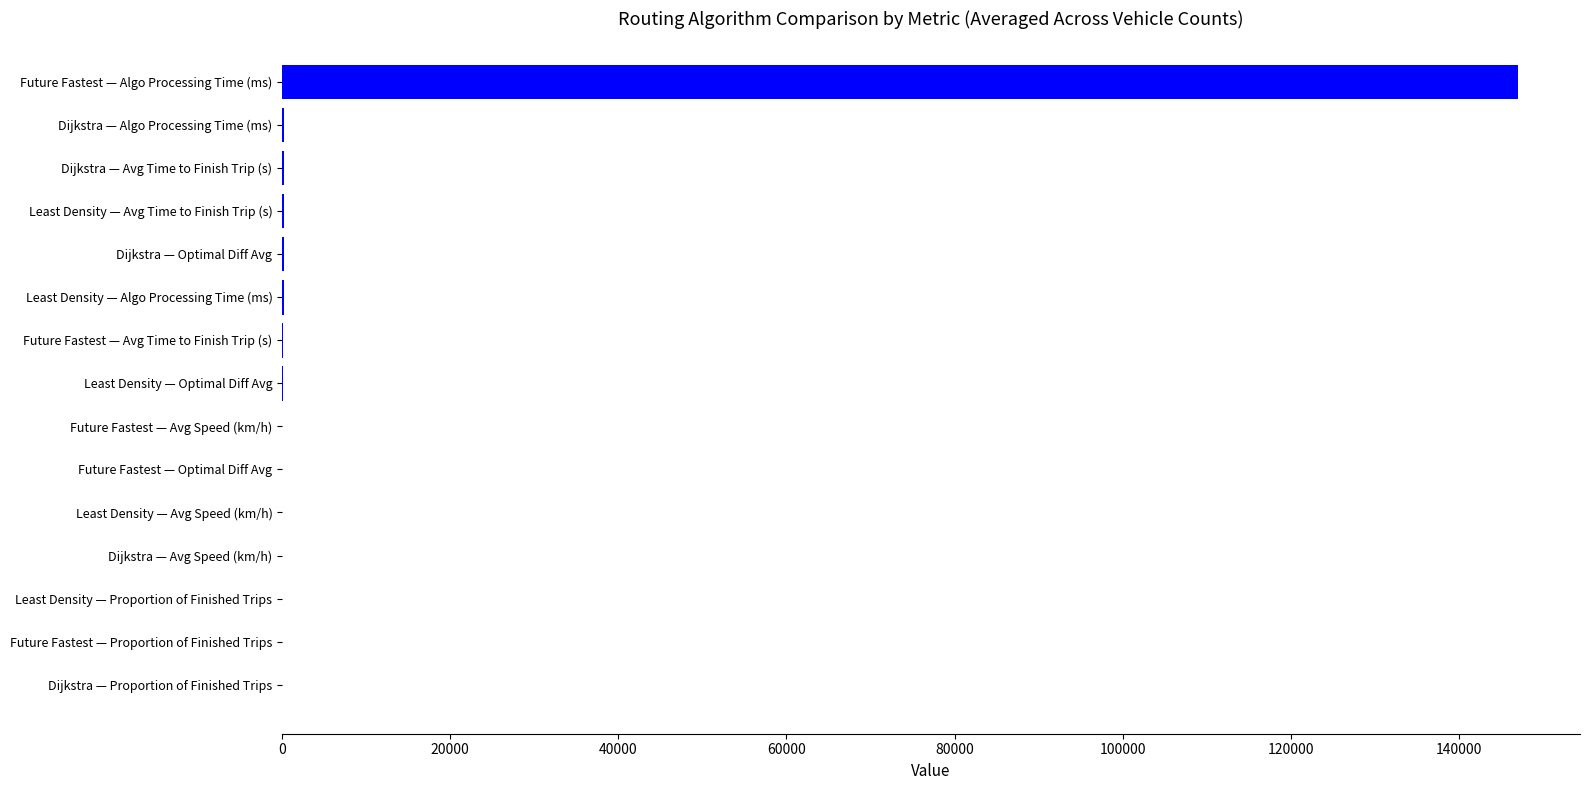

What is the sum of all values?

148433.5